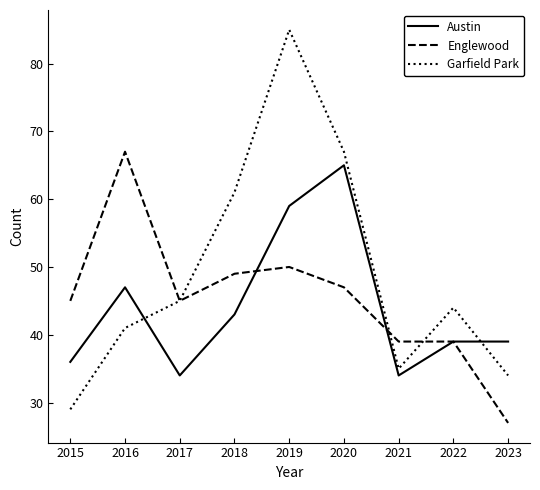

Which series changed the most between 2016 and 2017?

Englewood